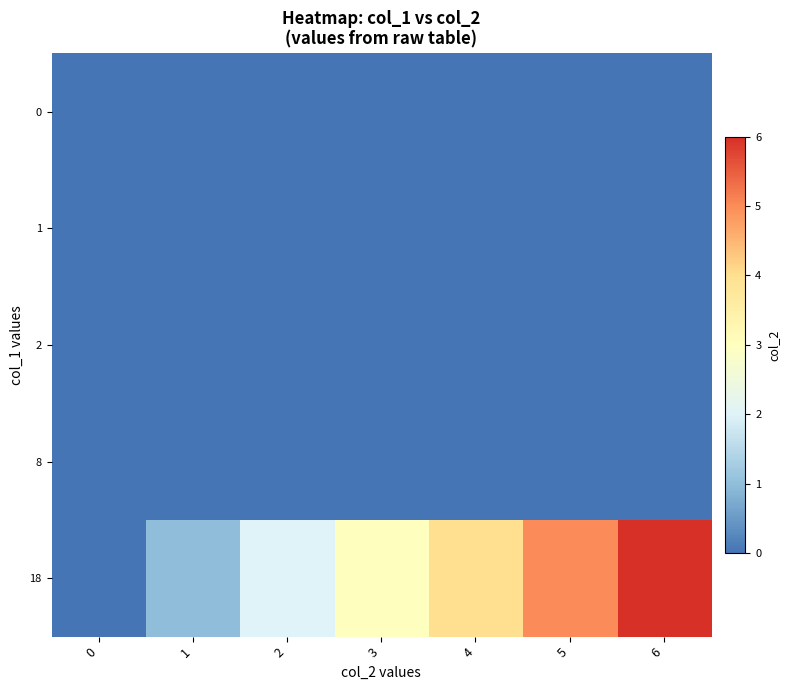

At how many categories does at least one series exceed 3?

3